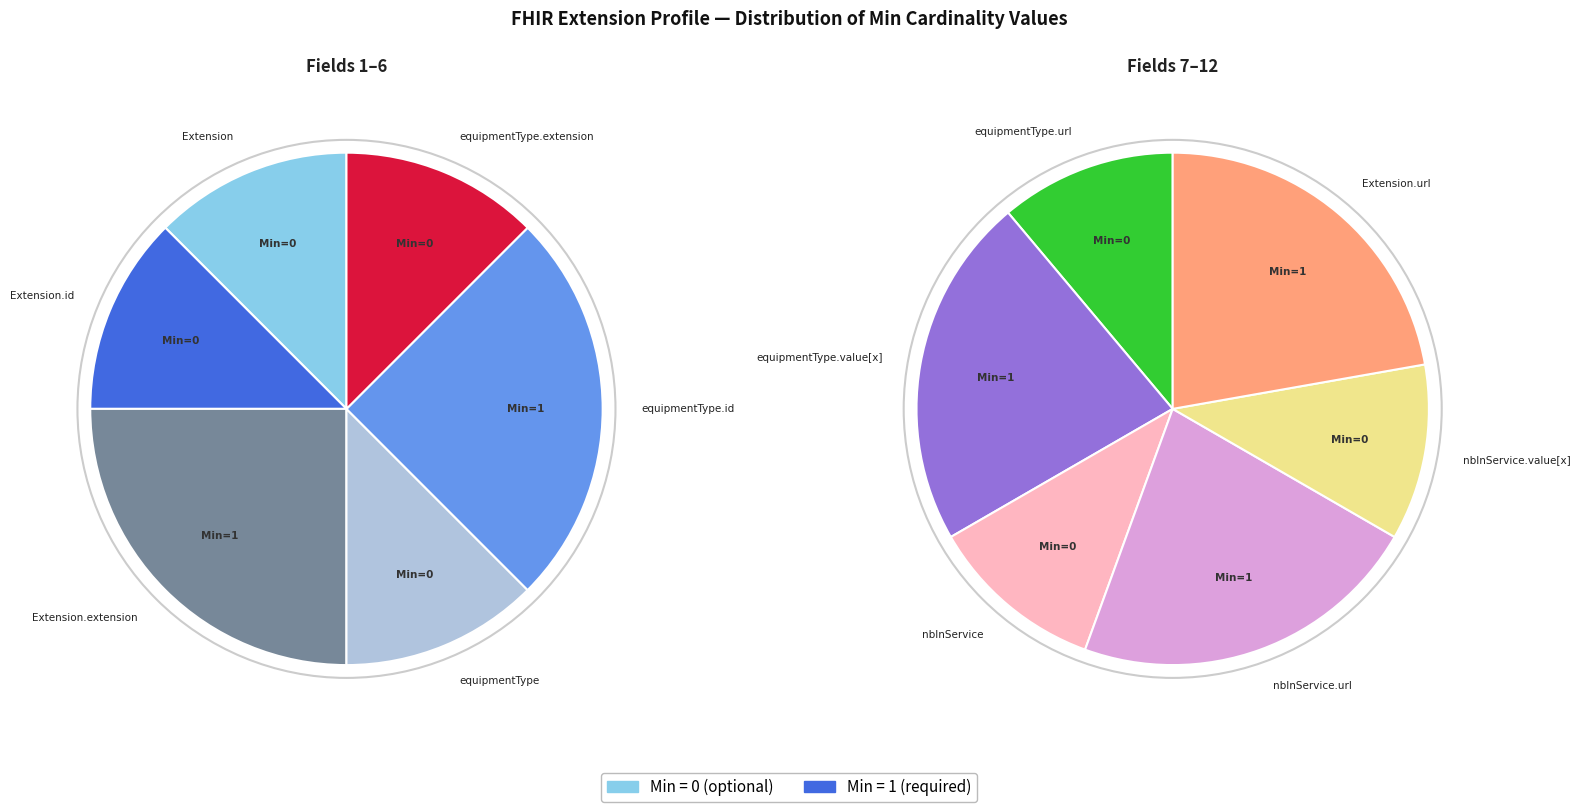

True or false: Extension.extension:nbInService accounts for 0% of the total.

True